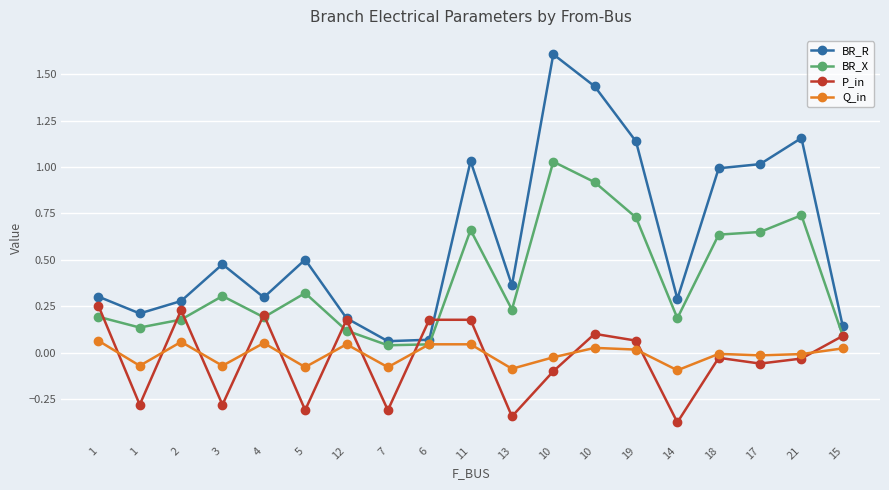

Rank the series at 1 from highest to lowest value.

BR_R, P_in, BR_X, Q_in